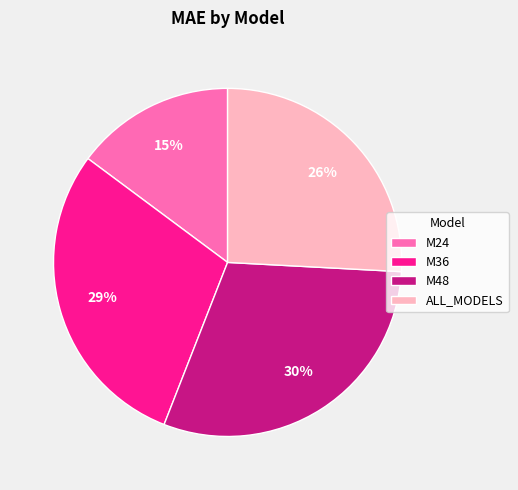

How many slices are in this pie chart?

4